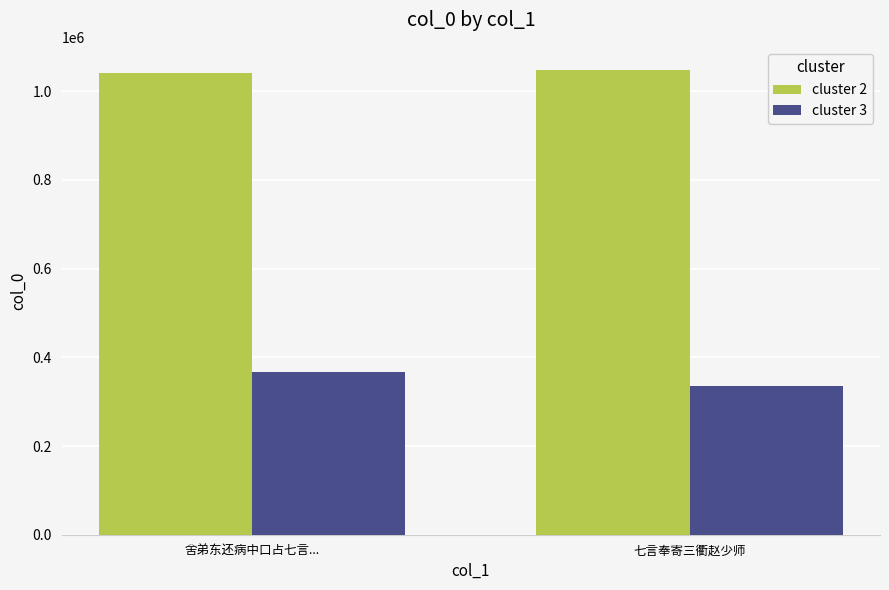

What is the total value across all series at 七言奉寄三衢赵少师?

1383132